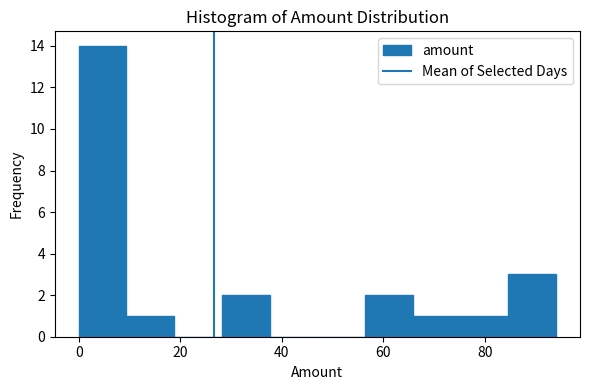

Which range on the x-axis has the tallest bar?

0.0 to 9.4